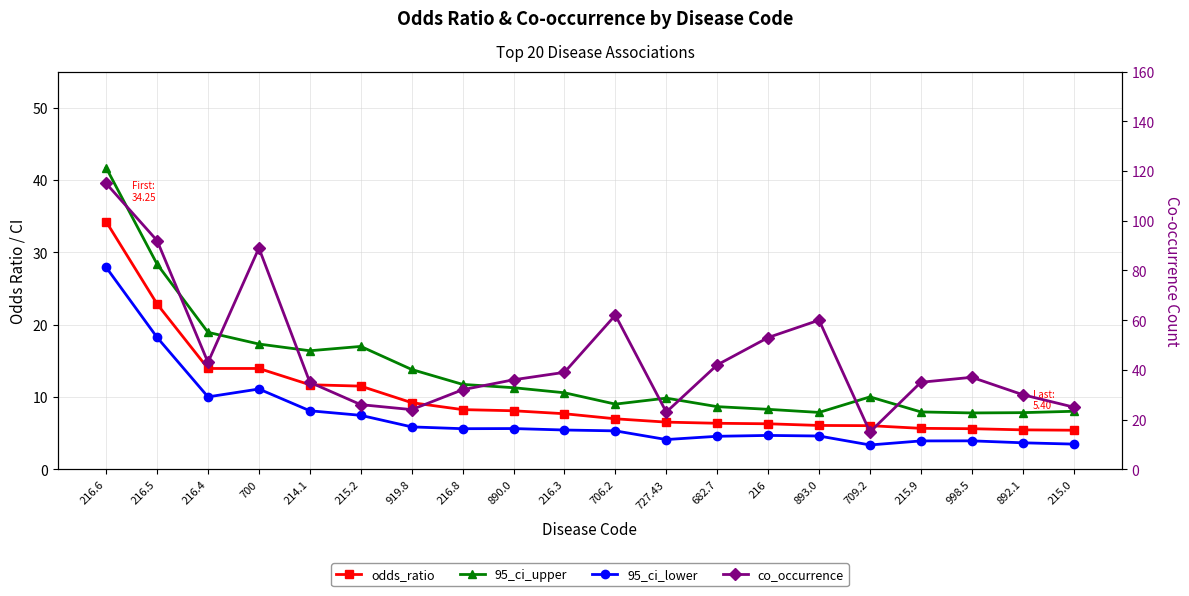

Count the number of categories in the chart.

20